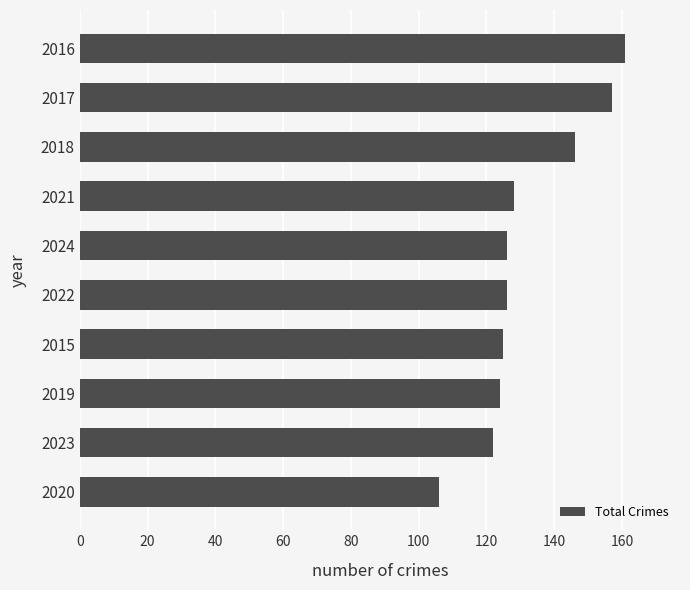

True or false: the data shows 71 at 2023.

False